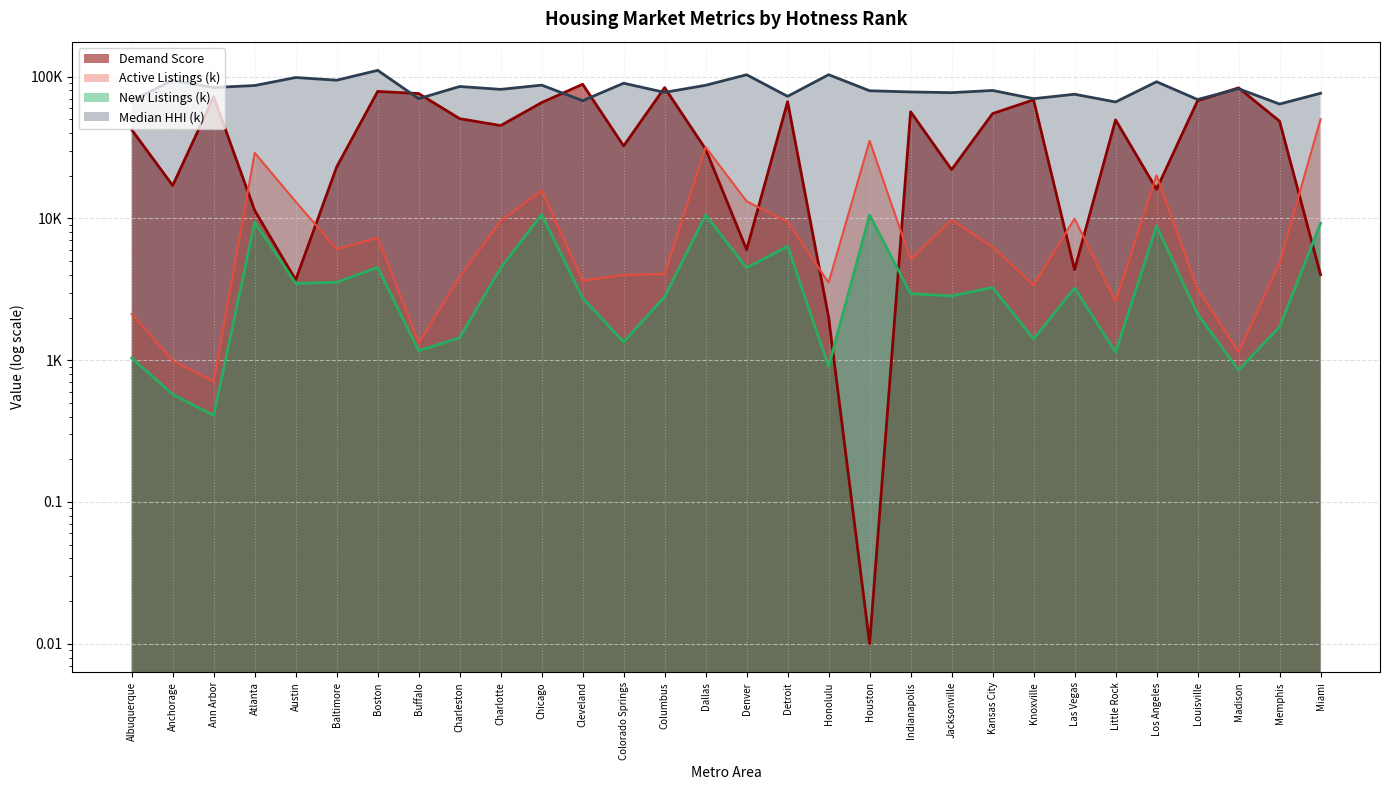

Which category has the highest value in the New Listings (k) series?

Chicago